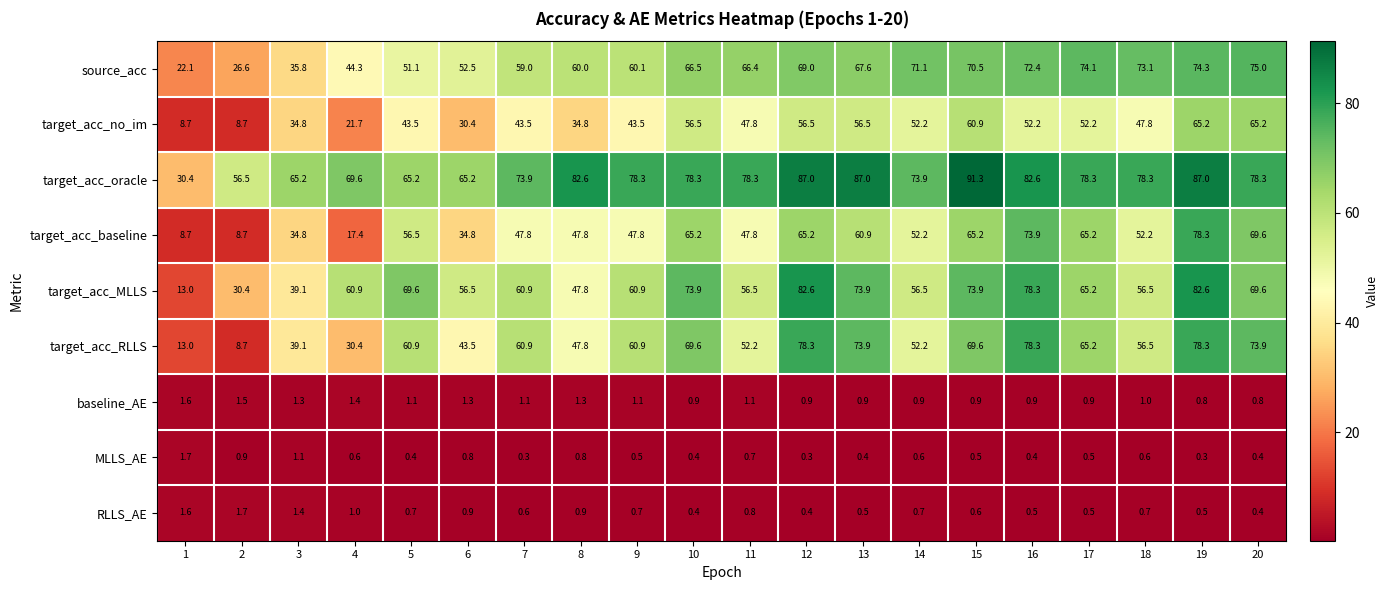

Is it true that target_acc_no_im equals 23.3 at 18?

False